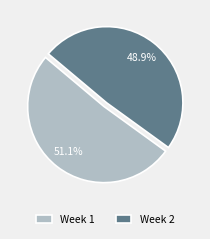

Is there a majority slice in this chart?

Yes